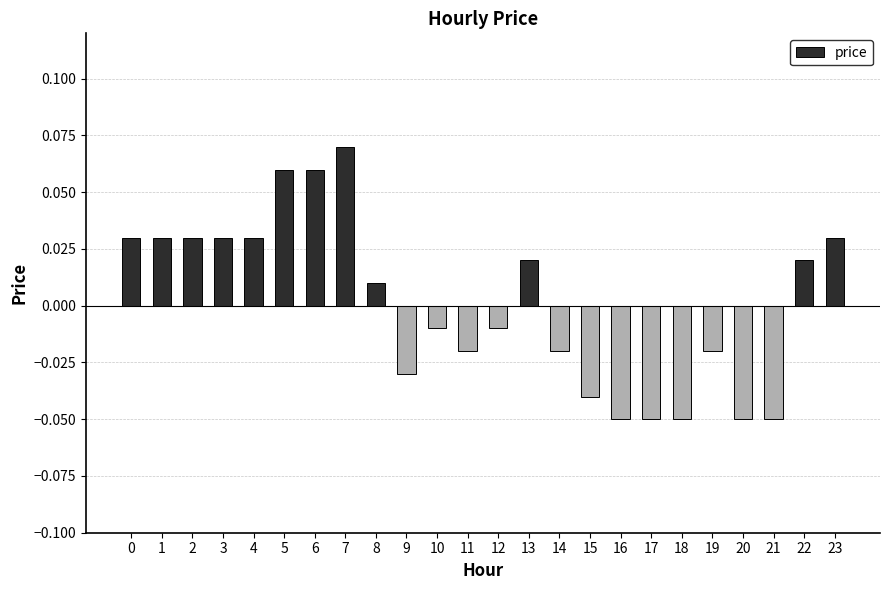

Which category has the highest value across all series?

7